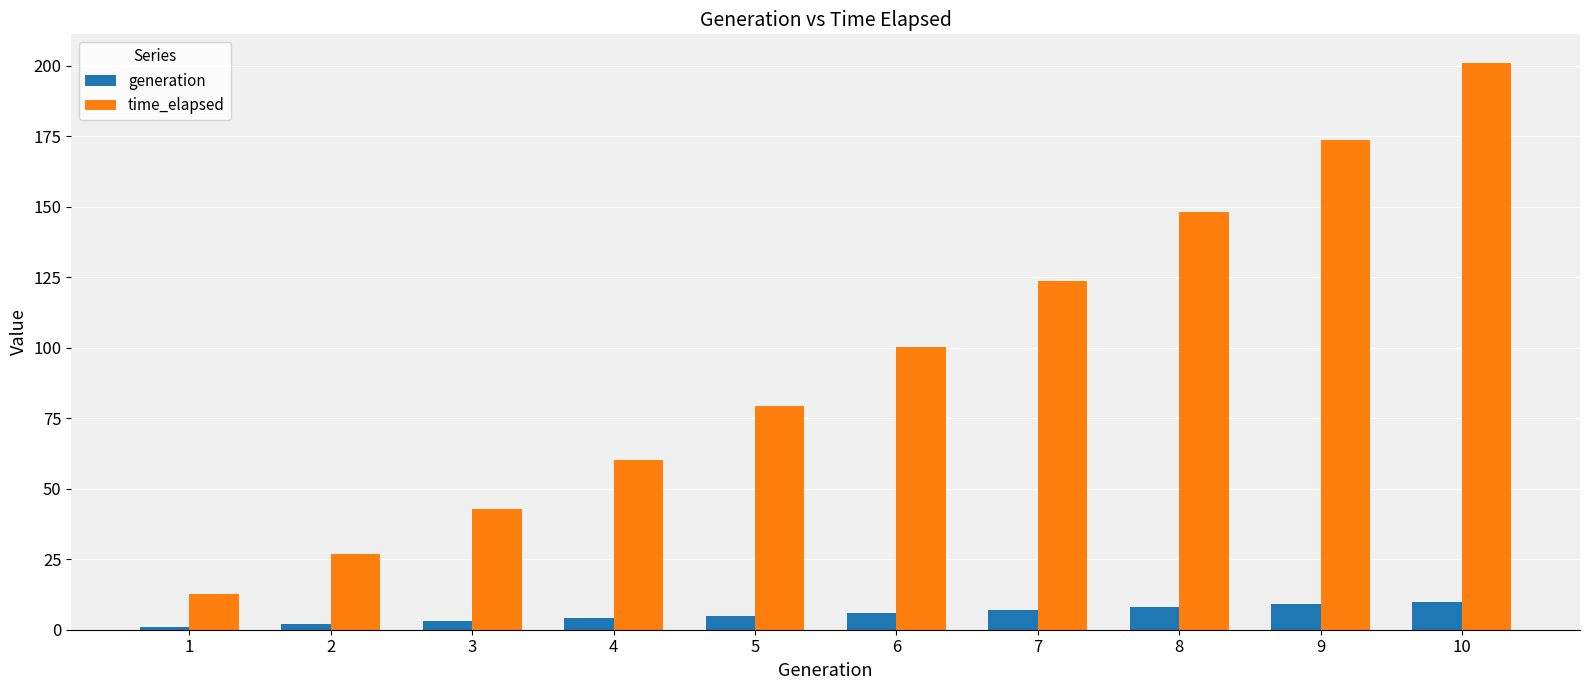

What is the value of the time_elapsed bar at the 3rd from the left?

42.7